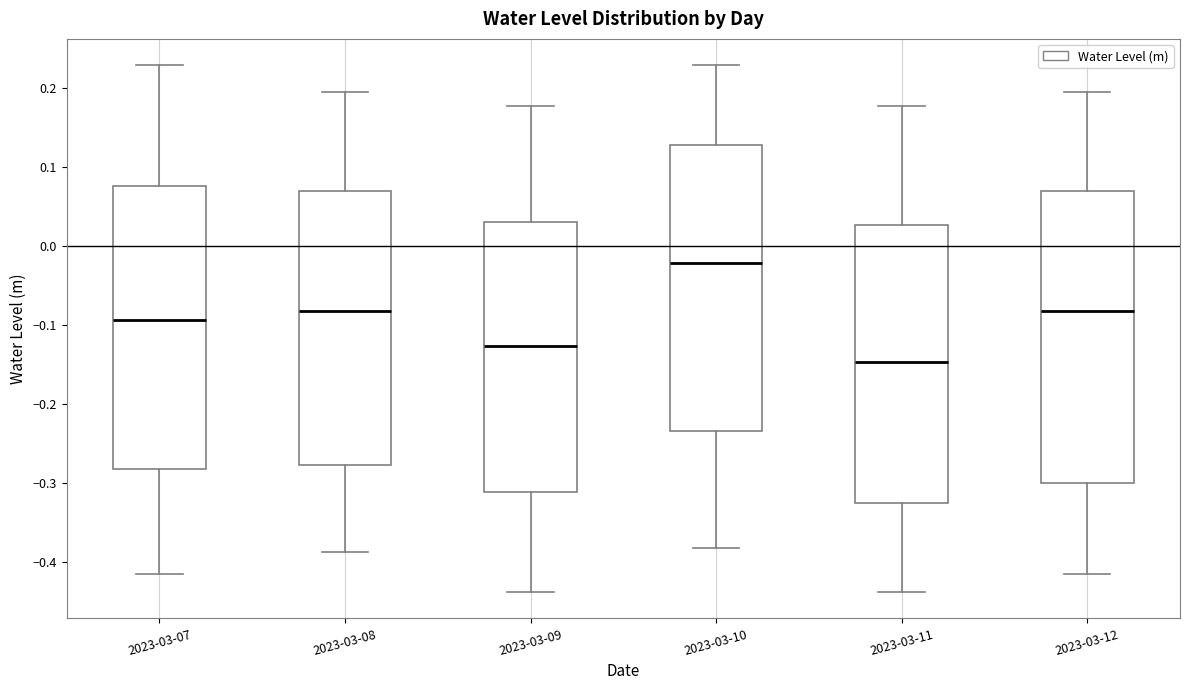

Reading left to right, read every box against the y-axis: the position of its median line, the range the box covers, and the ends of its whiskers. The values are not printed on the chart, so give them approximately, as read against the axis.

2023-03-07: median -0.09, box -0.28 to 0.08, whiskers -0.41 to 0.23
2023-03-08: median -0.08, box -0.28 to 0.07, whiskers -0.39 to 0.19
2023-03-09: median -0.13, box -0.31 to 0.03, whiskers -0.44 to 0.18
2023-03-10: median -0.02, box -0.23 to 0.13, whiskers -0.38 to 0.23
2023-03-11: median -0.15, box -0.33 to 0.03, whiskers -0.44 to 0.18
2023-03-12: median -0.08, box -0.30 to 0.07, whiskers -0.41 to 0.19